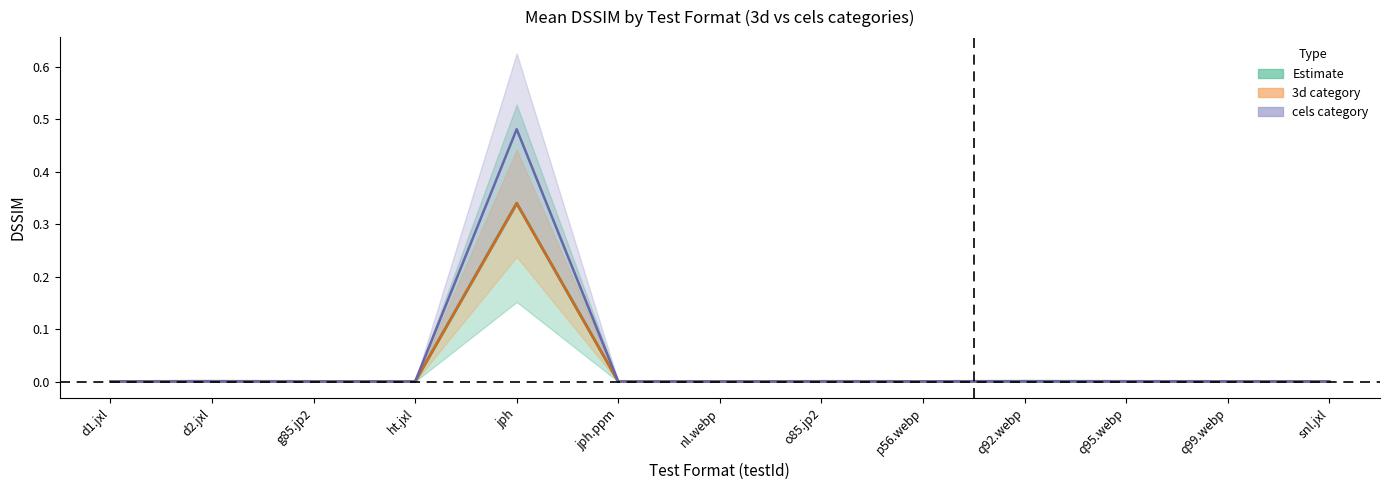

True or false: 3d category (mean) has a value of 0.3 at jph.

True